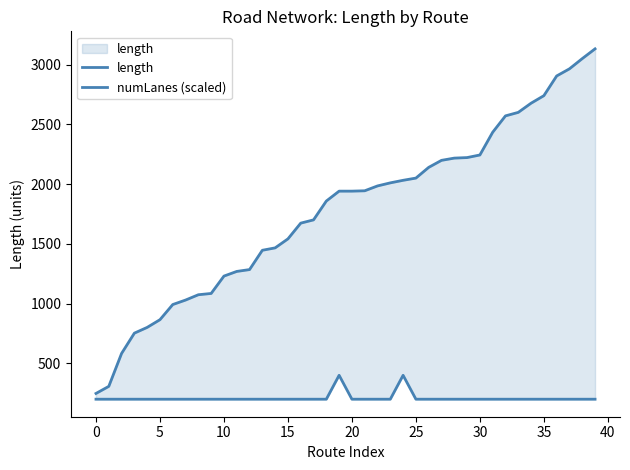

What is the difference between the second highest and second lowest values in the length series?

2742.1